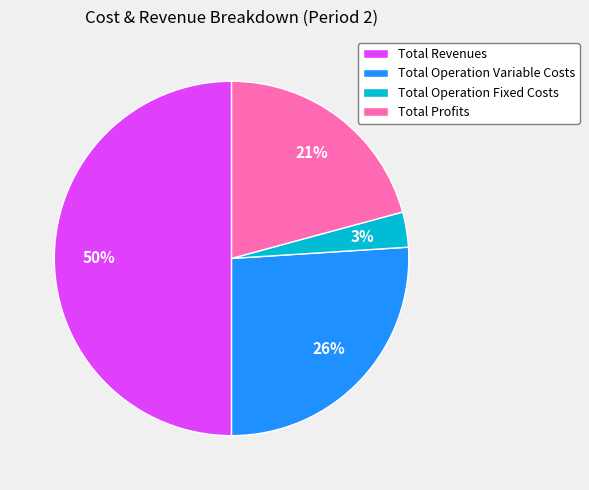

How many slices are in this pie chart?

4